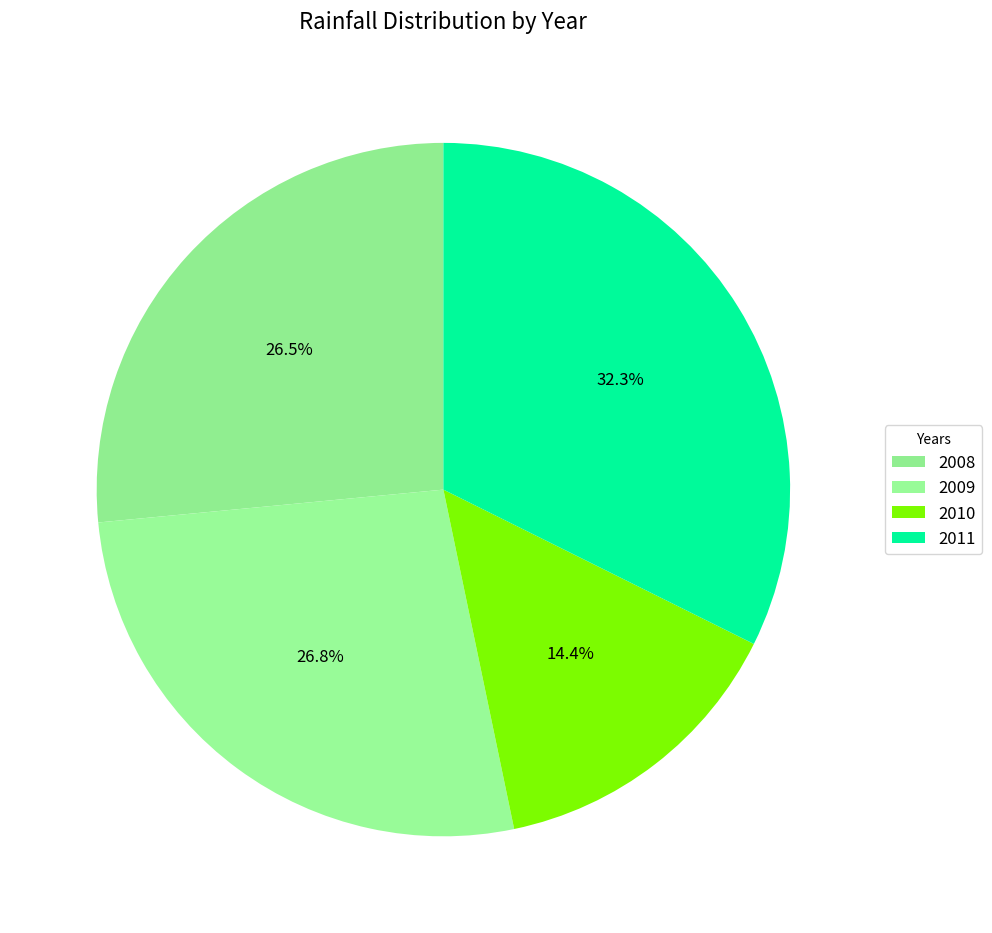

To the nearest percent, what is the difference between the 2008 and 2011 slice percentages?

6%